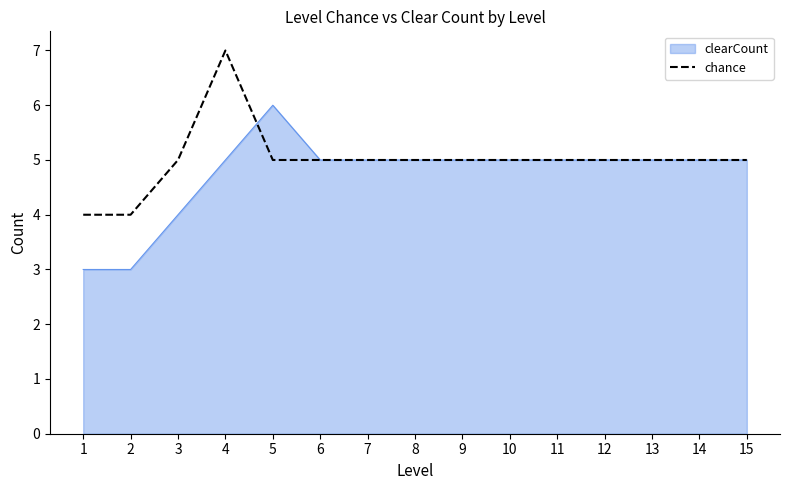

True or false: clearCount has a value of 1 at 8.

False